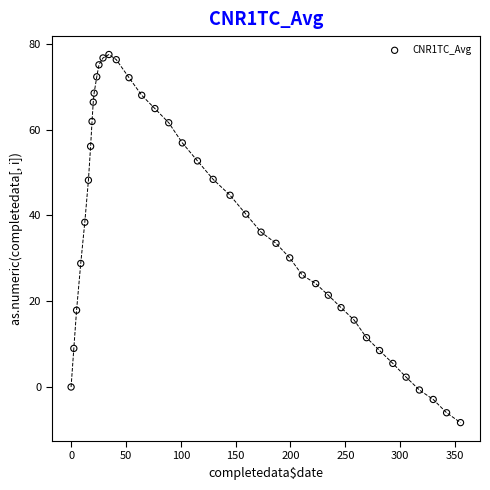

What is the range of Y values (max minus min)?

85.8